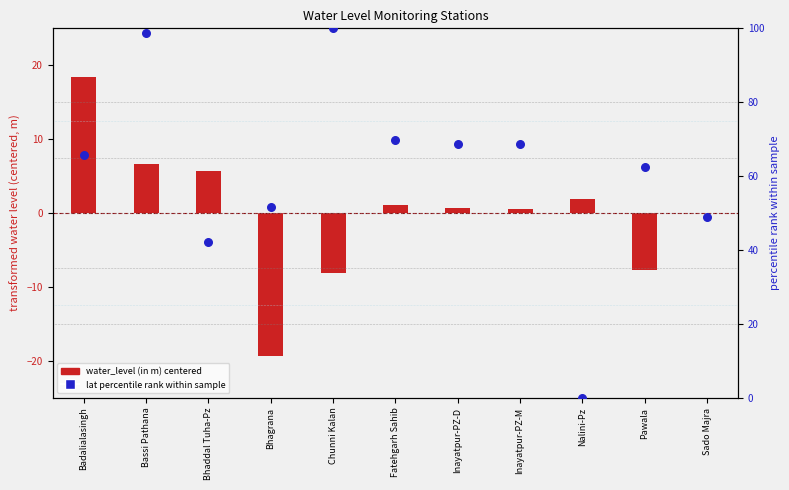

Which series contains the highest Y value?

lat percentile rank